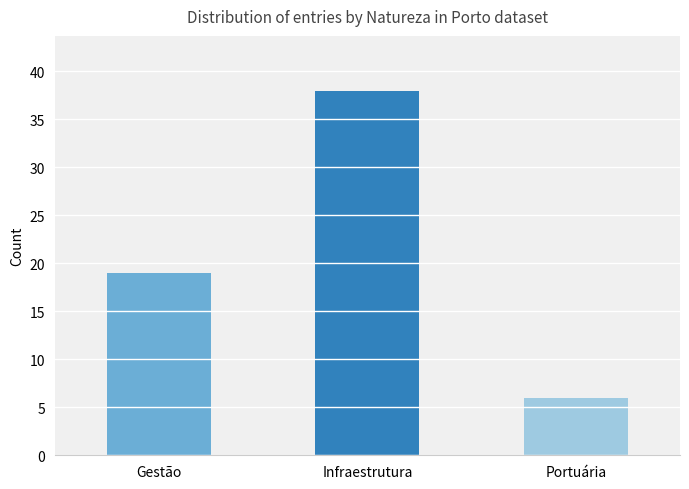

What is the approximate value at Infraestrutura?

38